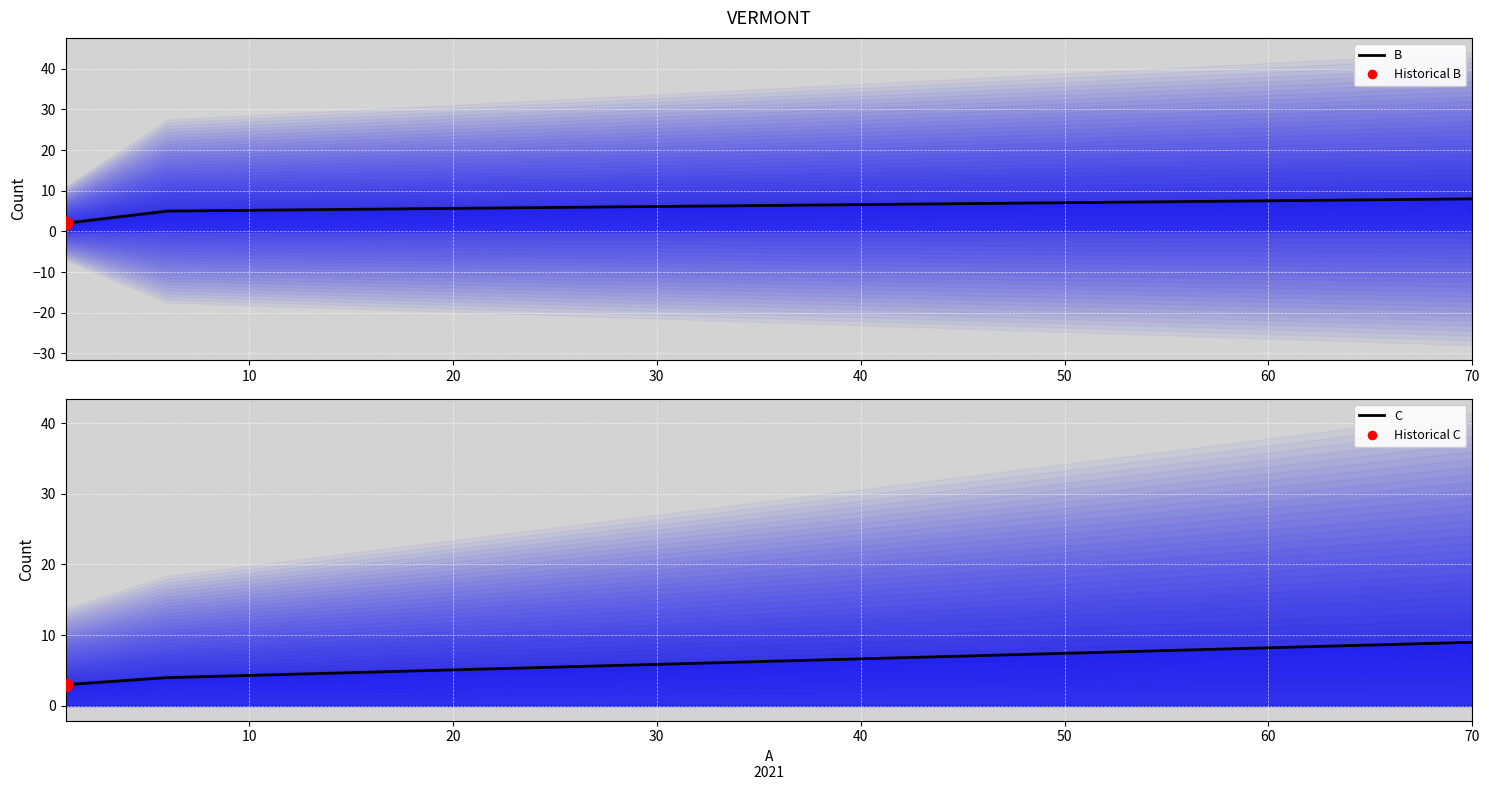

Which series has the largest Y range (max minus min)?

B